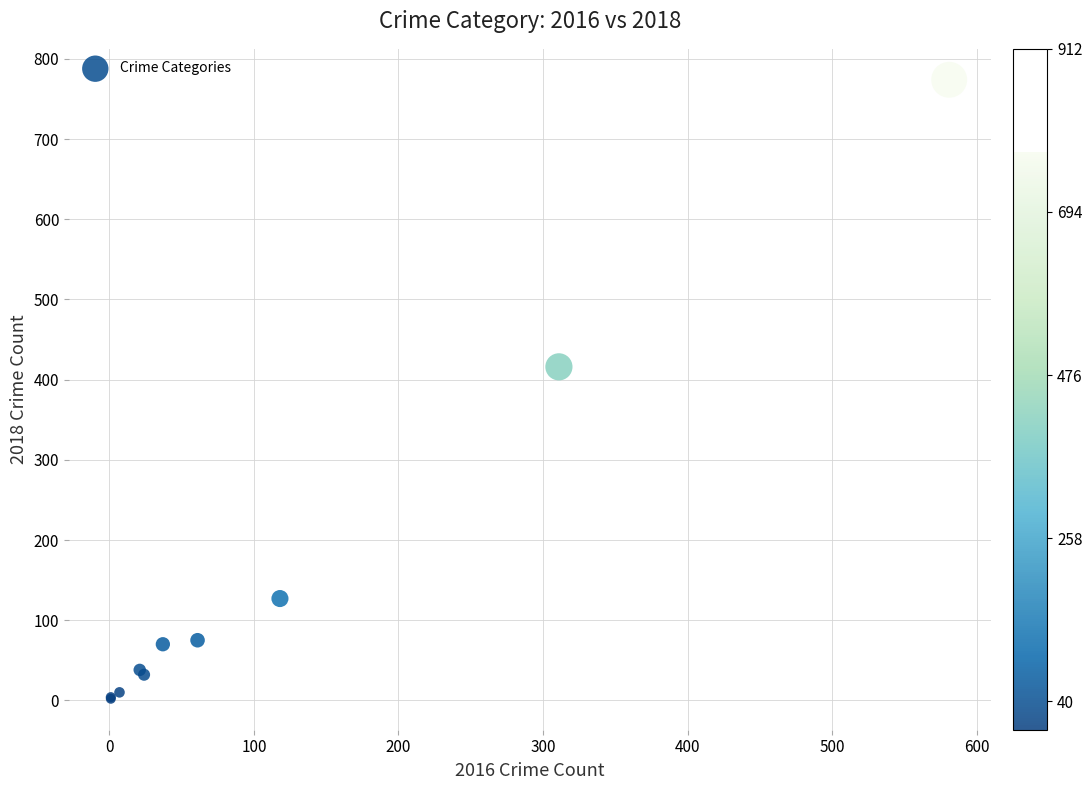

What Y value in the scatter plot is closest to 388?

416